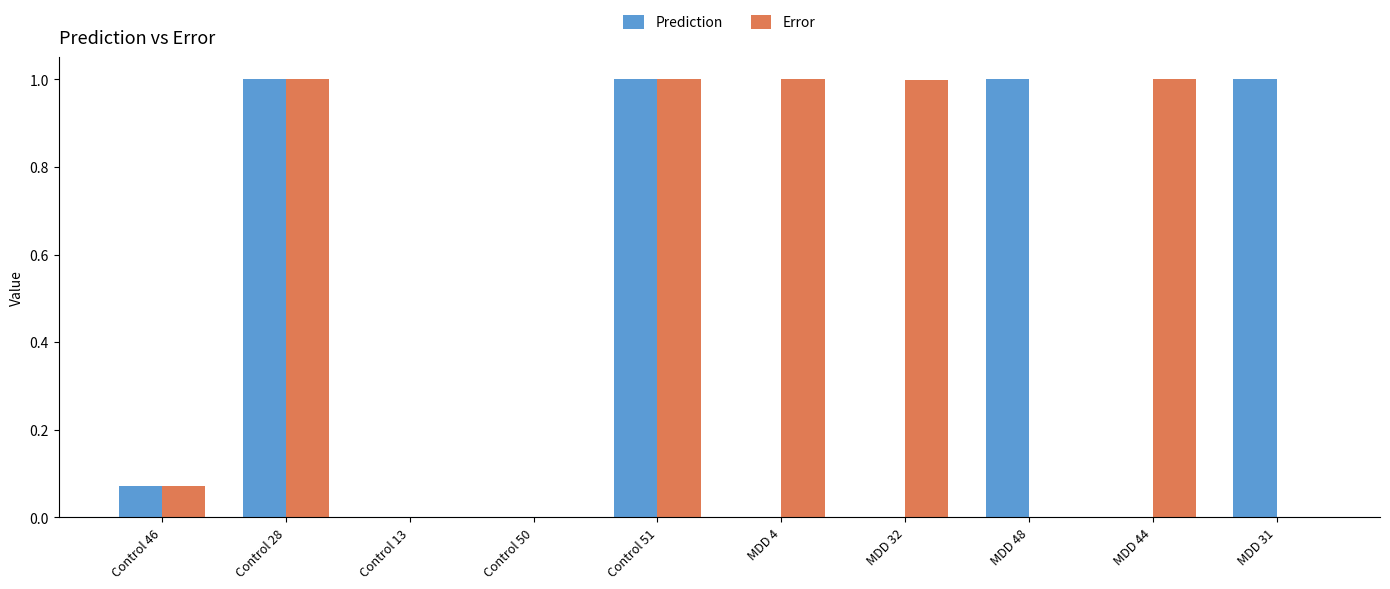

What are all the series names shown in the legend?

Prediction, Error